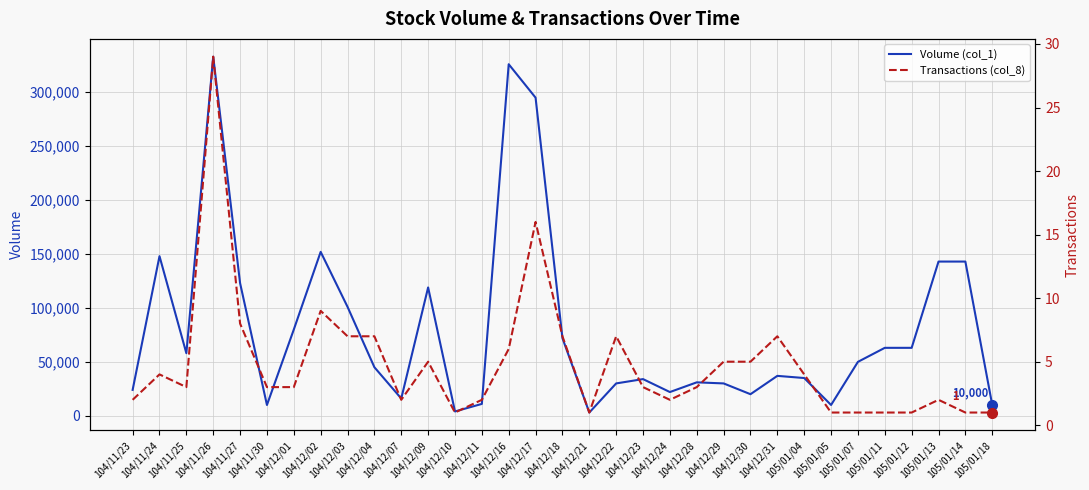

At which label does Transactions (col_8) first exceed 3?

104/11/24